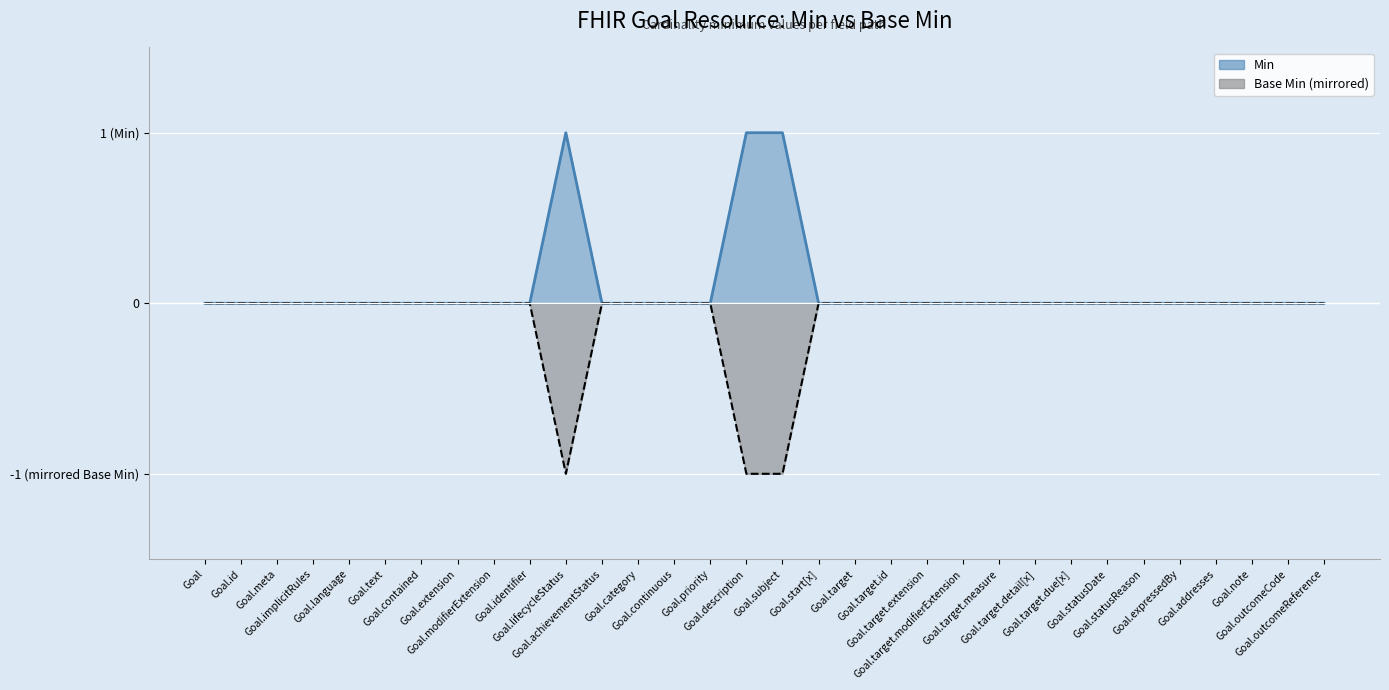

Reading left to right, extract all data points from this chart.

Min: 0	0	0	0	0	0	0	0	0	0	1	0	0	0	0	1	1	0	0	0	0	0	0	0	0	0	0	0	0	0	0	0
Base Min: 0	0	0	0	0	0	0	0	0	0	-1	0	0	0	0	-1	-1	0	0	0	0	0	0	0	0	0	0	0	0	0	0	0